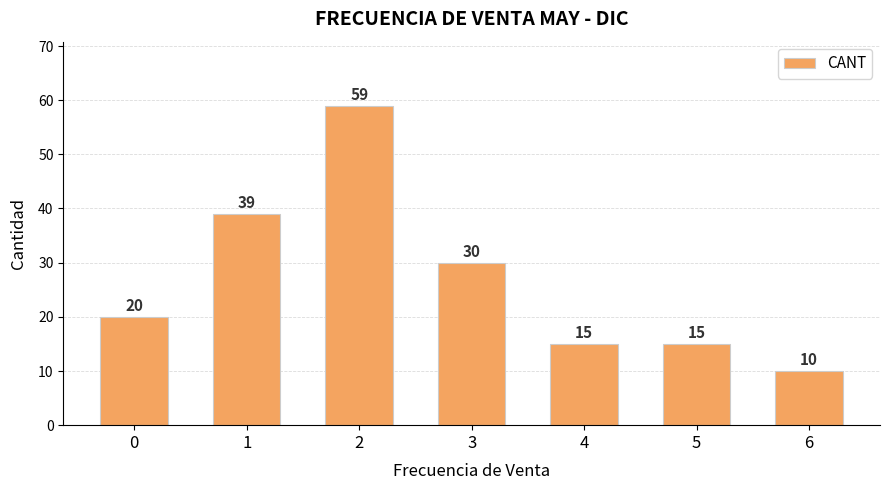

What is the smallest value displayed?

10